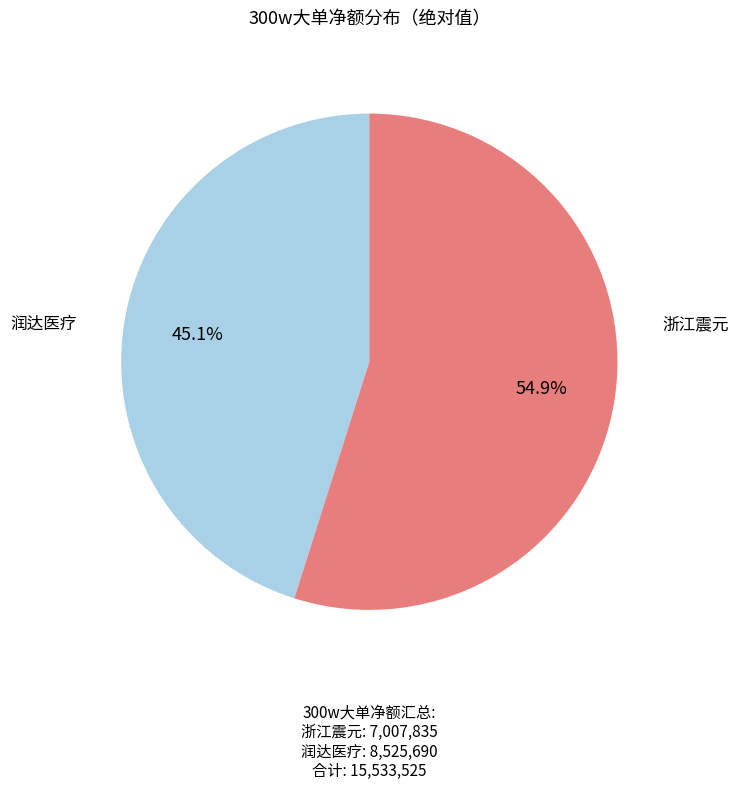

Does any single category account for the majority?

Yes